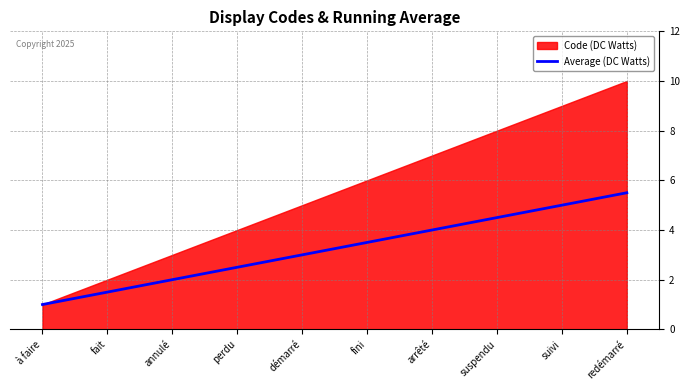

Where is the data nearest to the value 3?

démarré